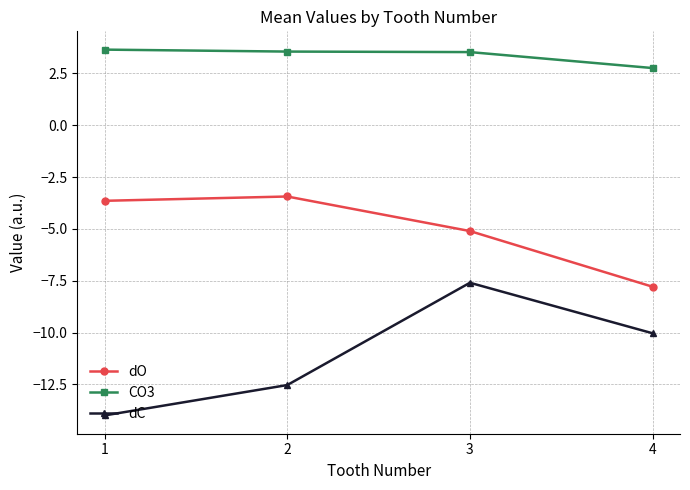

Read the dO value at 1.

-3.6